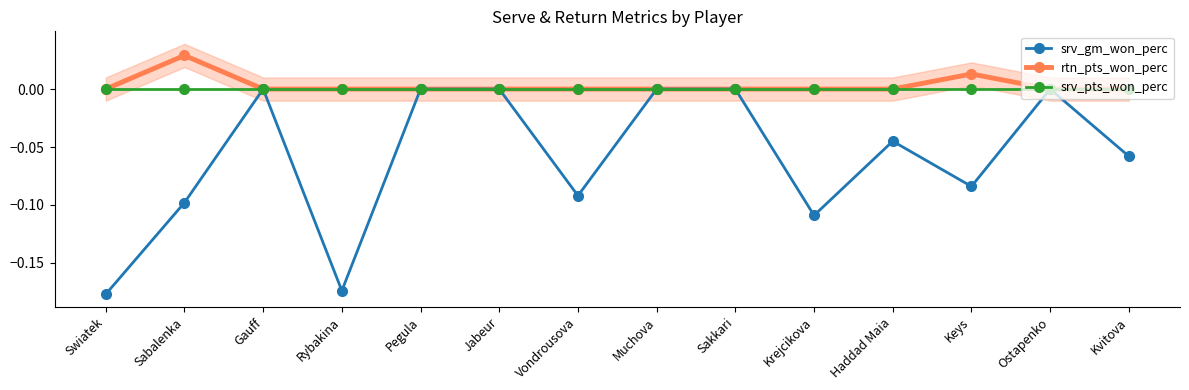

Which series has the largest total across all categories?

rtn_pts_won_perc